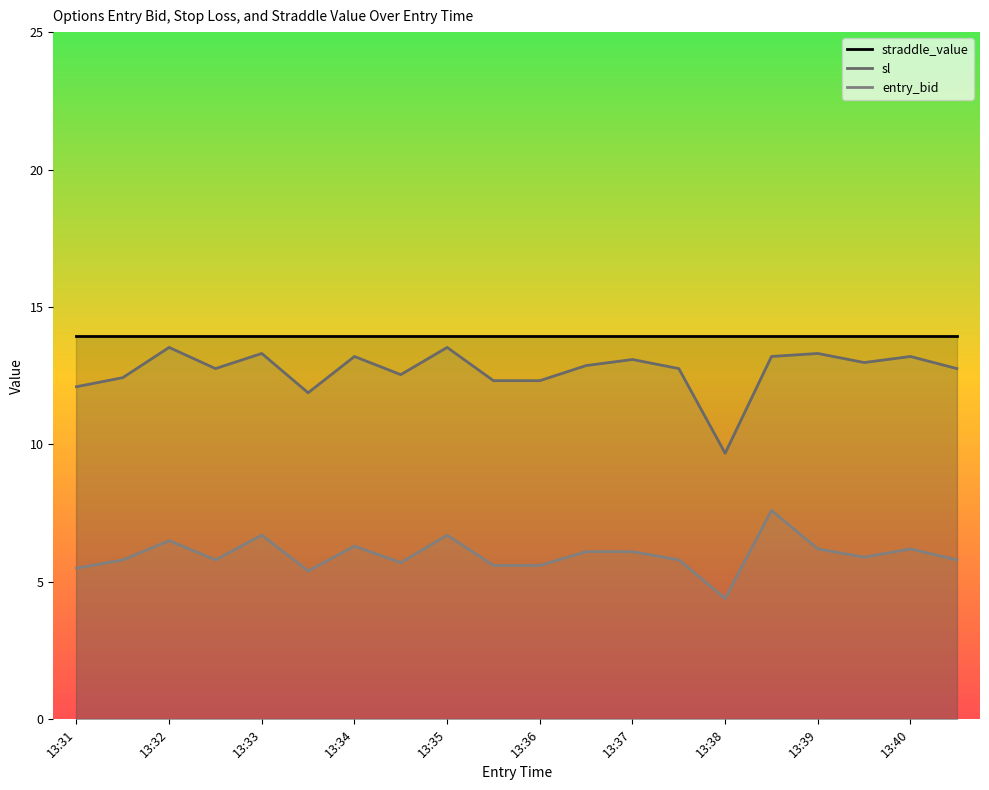

Between 13:31 and 13:38, which is larger?

13:31